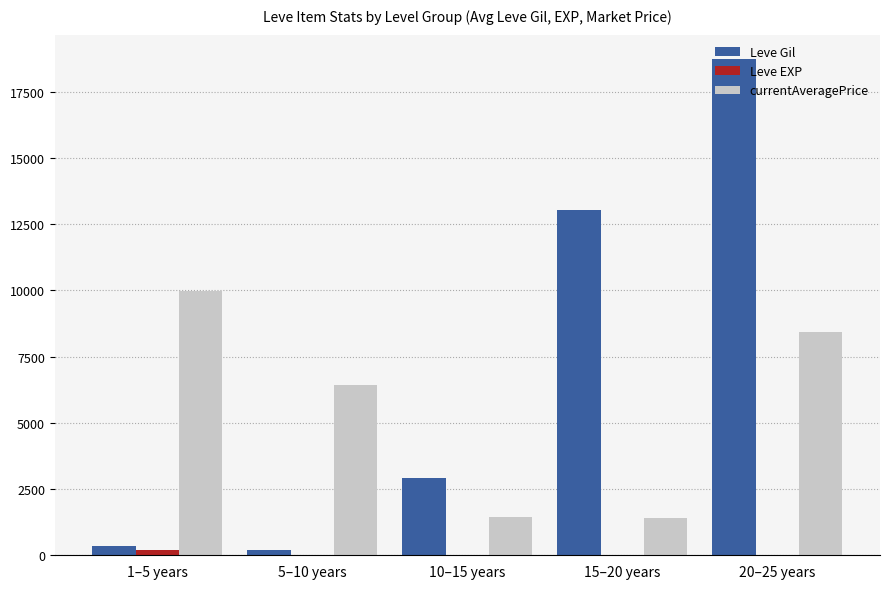

Which series changed the most between 10–15 years and 15–20 years?

Leve Gil